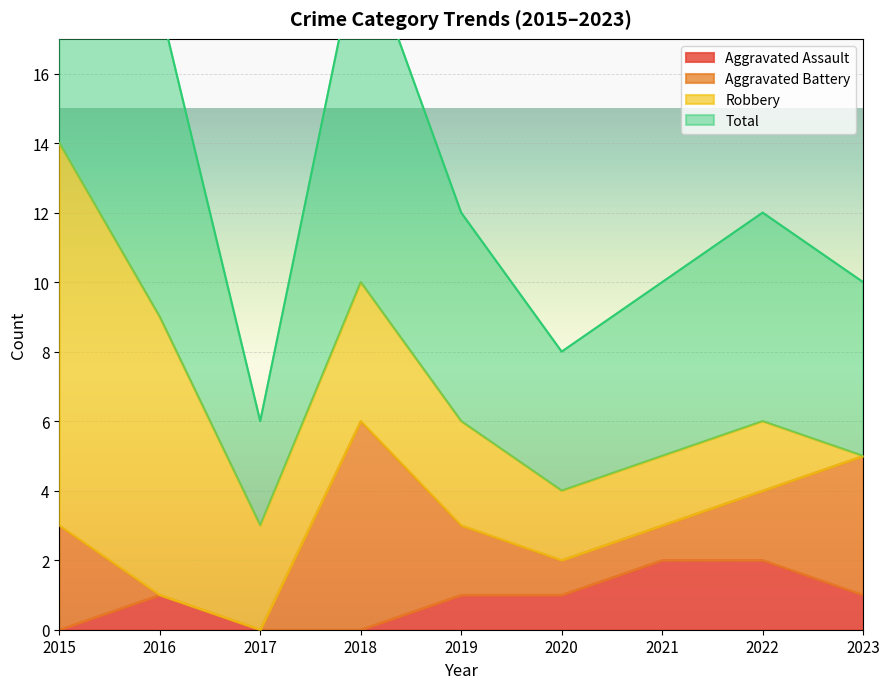

The Aggravated Assault series shows 3 at 2022. True or false?

False